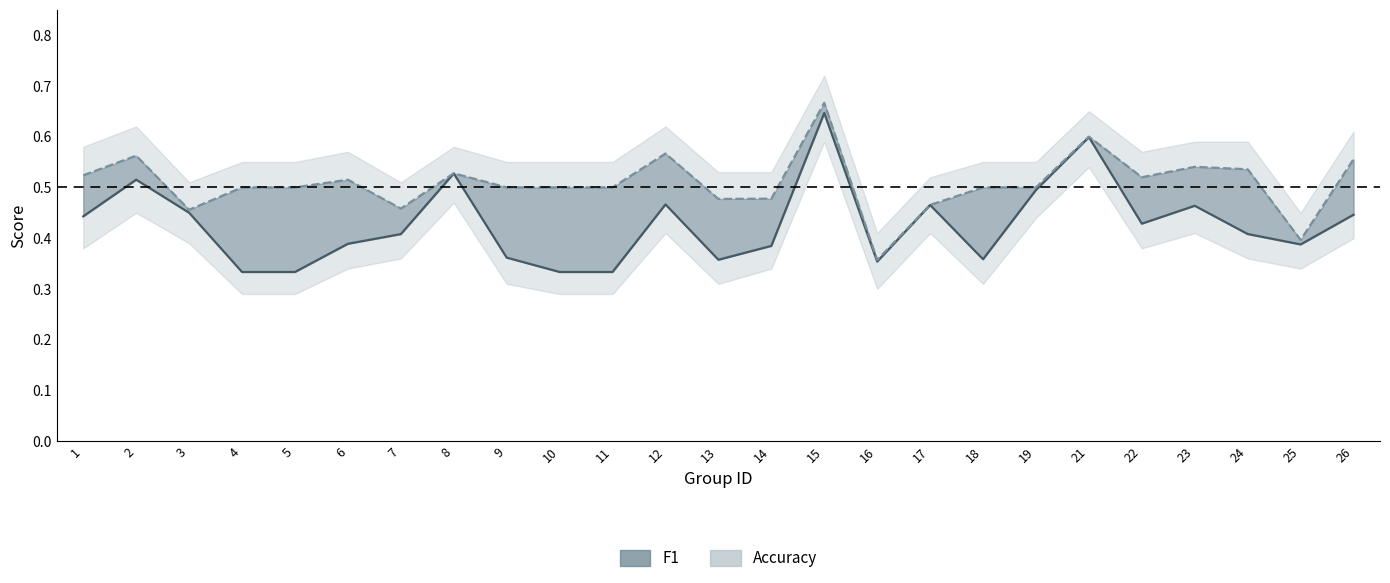

Which has a higher value, 22 or 23?

23